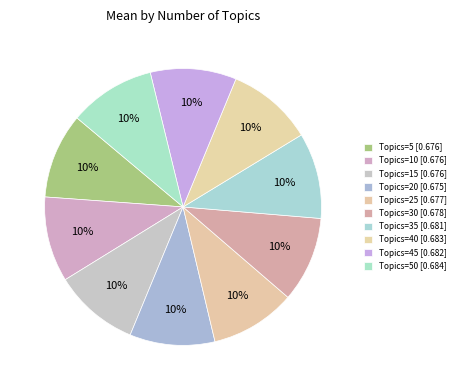

Is there a majority slice in this chart?

No